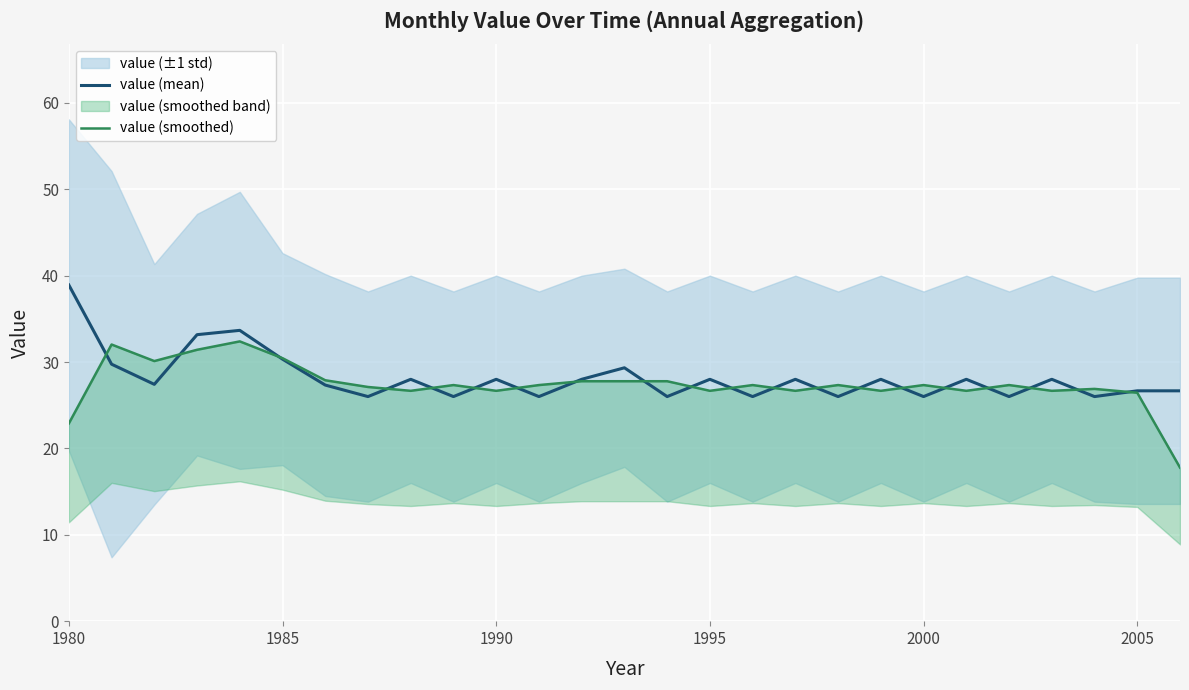

At how many categories does at least one series exceed 24?

27